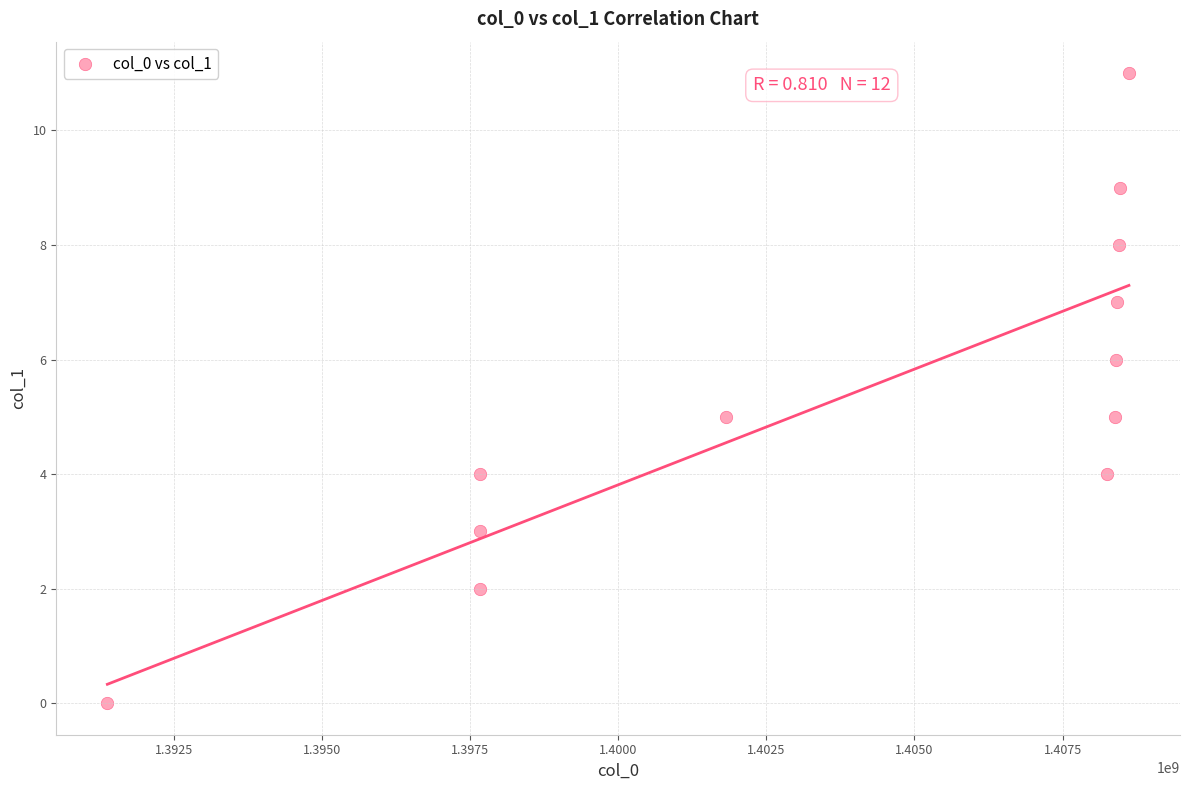

What is the average Y value?

5